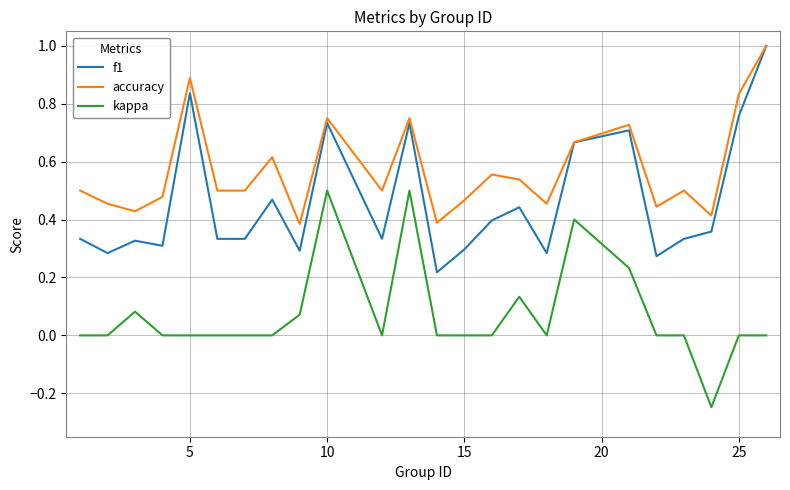

What is the maximum value for f1?

1.0